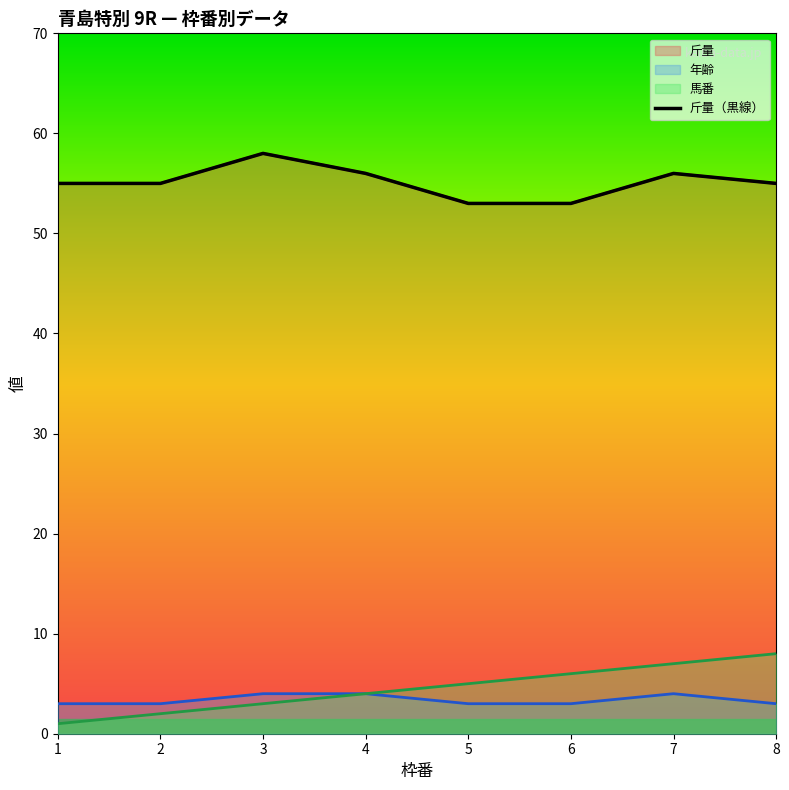

Approximately how many times larger is the value at 5 compared to 3?

0.9